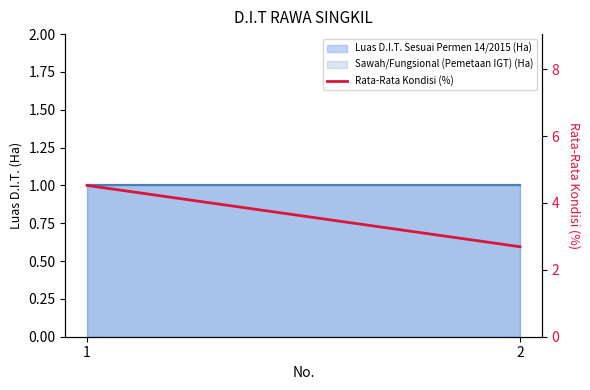

What is the sum of all values?

7.2